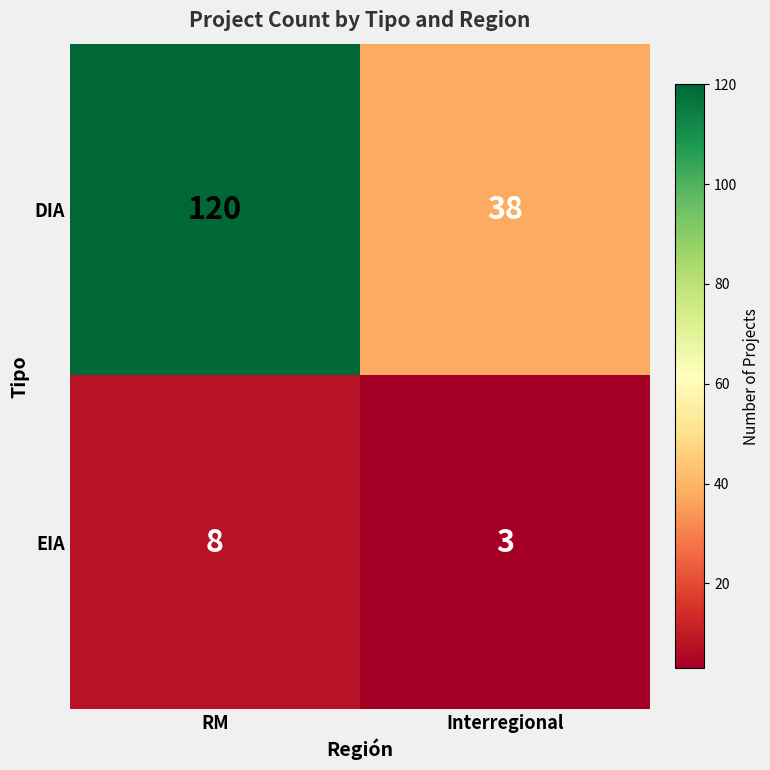

Which series has the largest total across all categories?

DIA